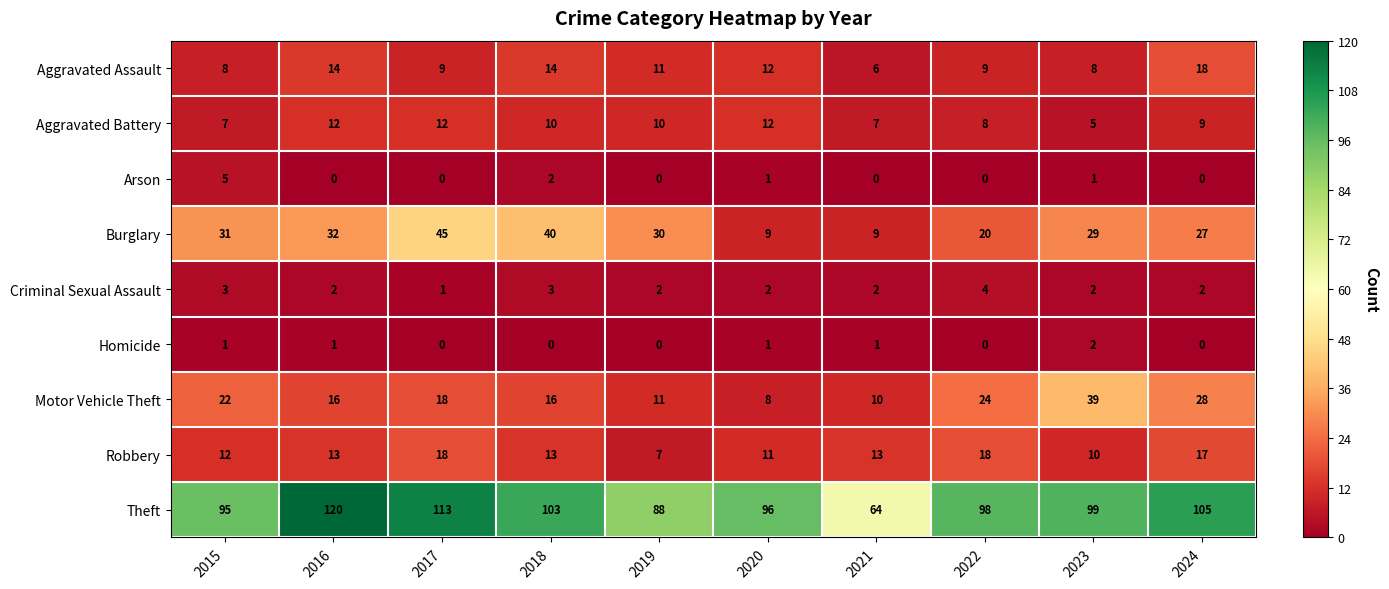

Which series changed the most between 2019 and 2020?

Burglary